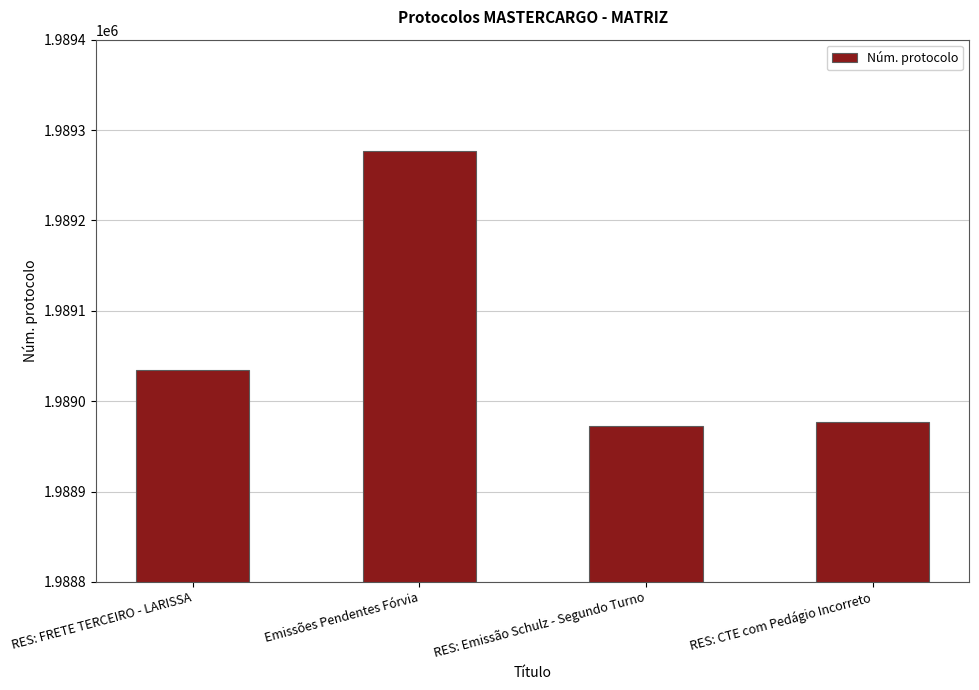

What is the difference between the second highest and second lowest values?

58